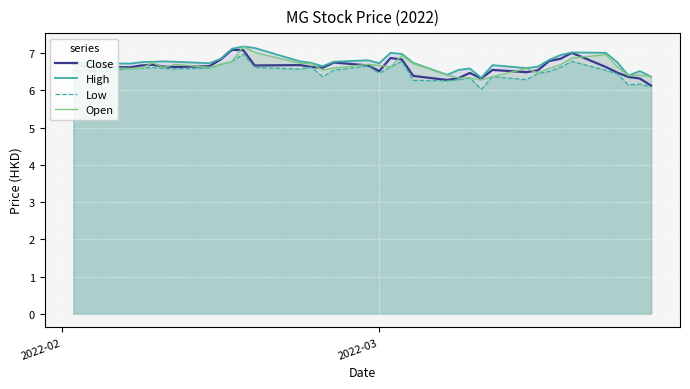

What is the lowest value of the Open series?

6.3